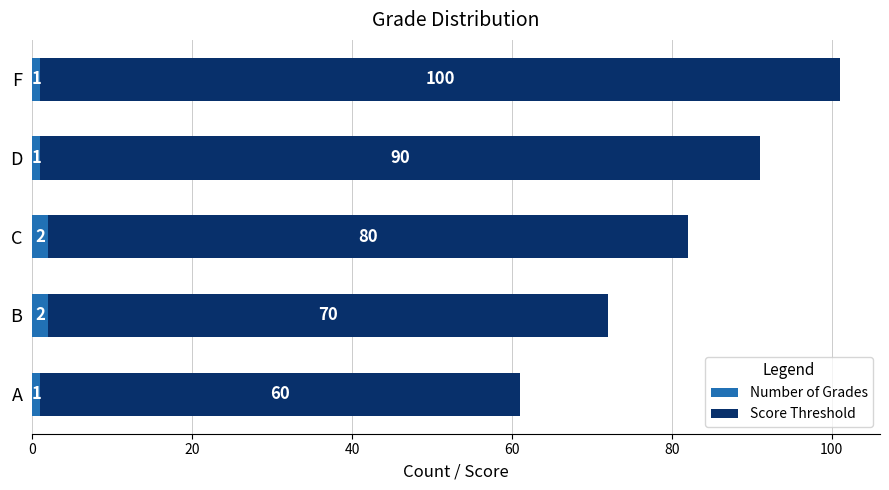

True or false: Number of Grades has a value of 1 at A.

True